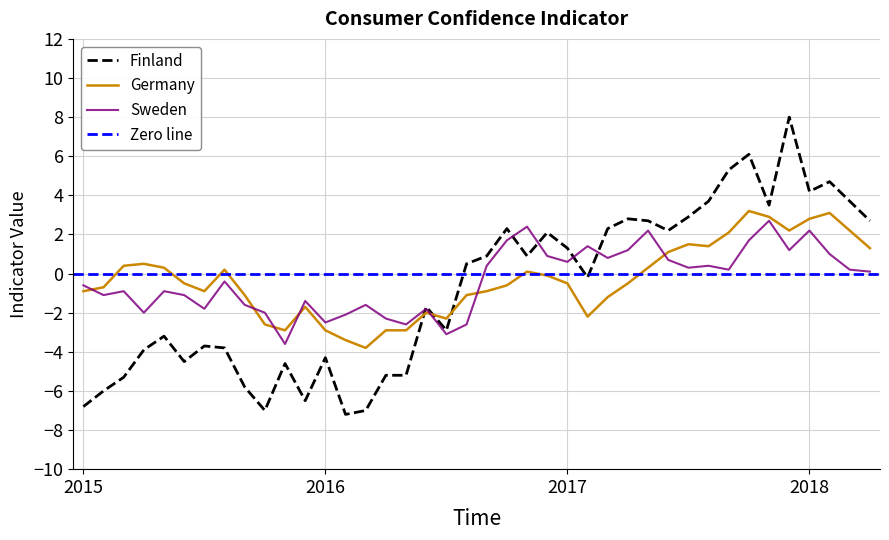

Which series has the widest spread of values?

Finland